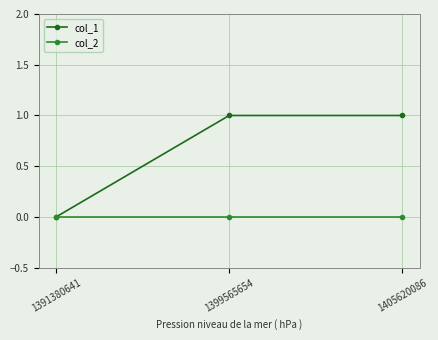

Is this an area chart (filled region under the line)?

No